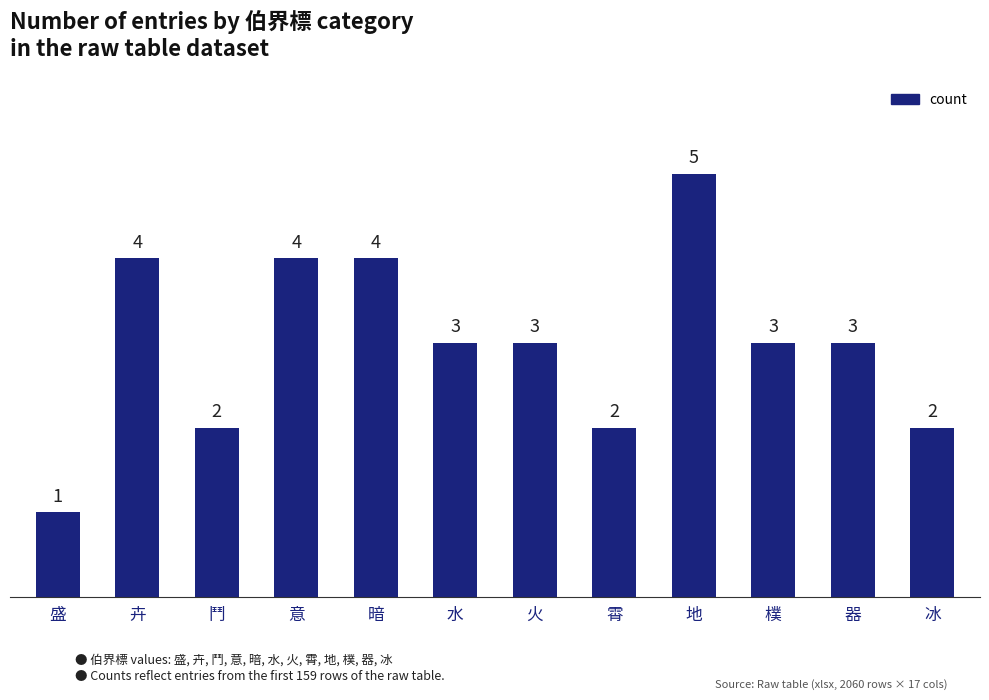

What is the maximum value shown in the chart?

5